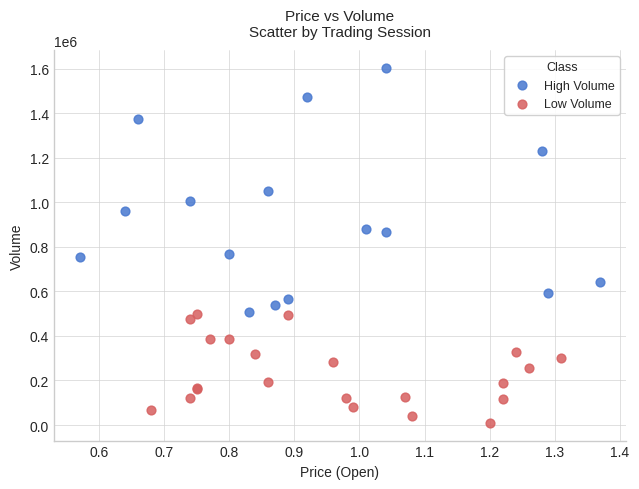

Which series reaches the minimum Y coordinate?

Low Volume